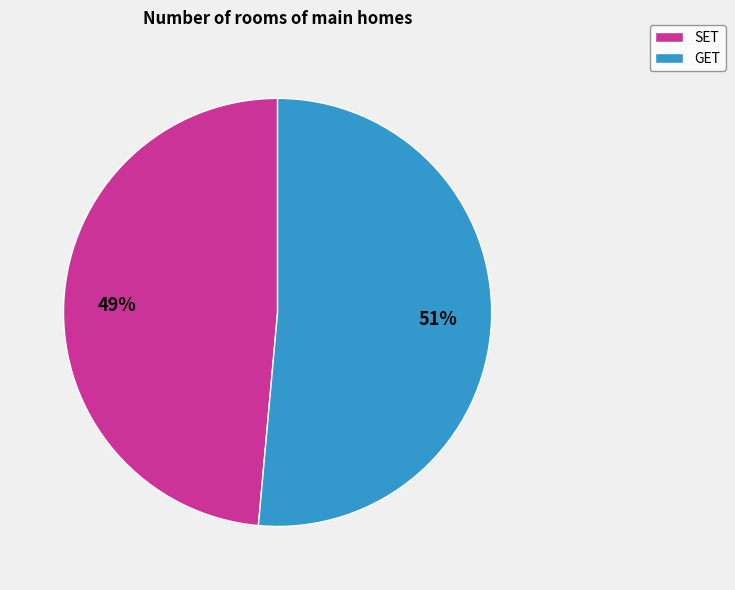

Between SET and GET, which is larger?

GET